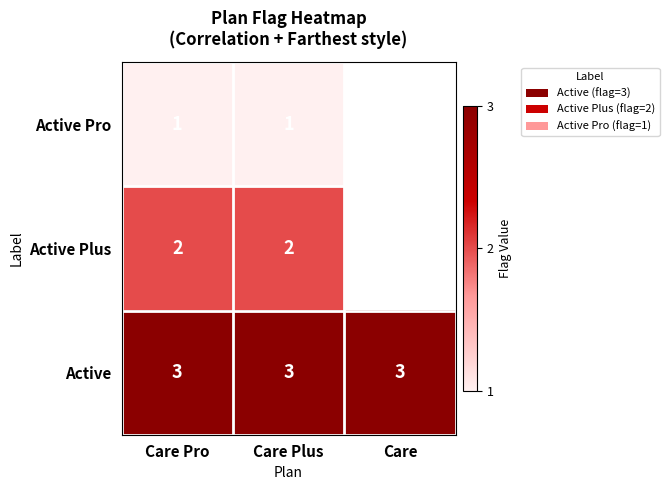

At Care Plus, list the series in order from smallest to largest.

Active Pro, Active Plus, Active